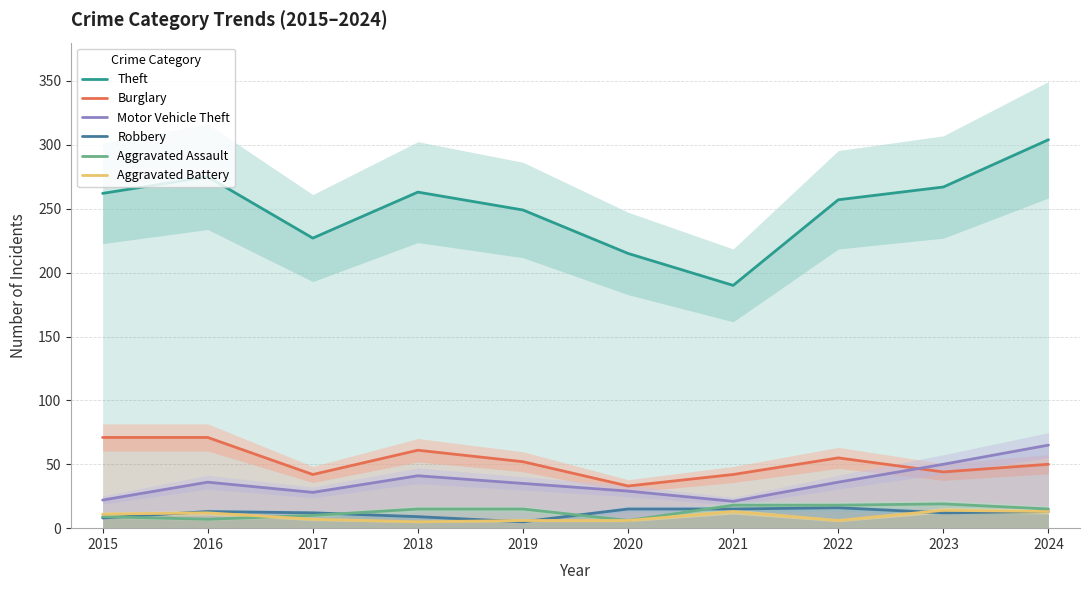

How many data points in Theft are less than 262?

5